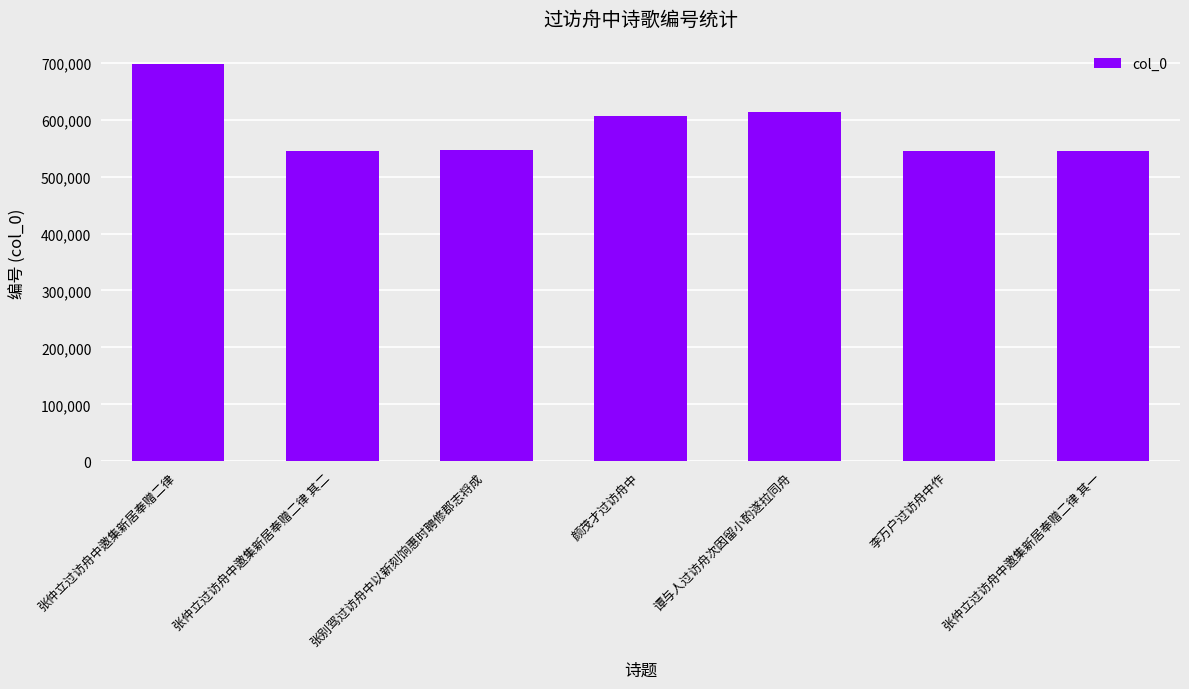

What is the average value?

585628